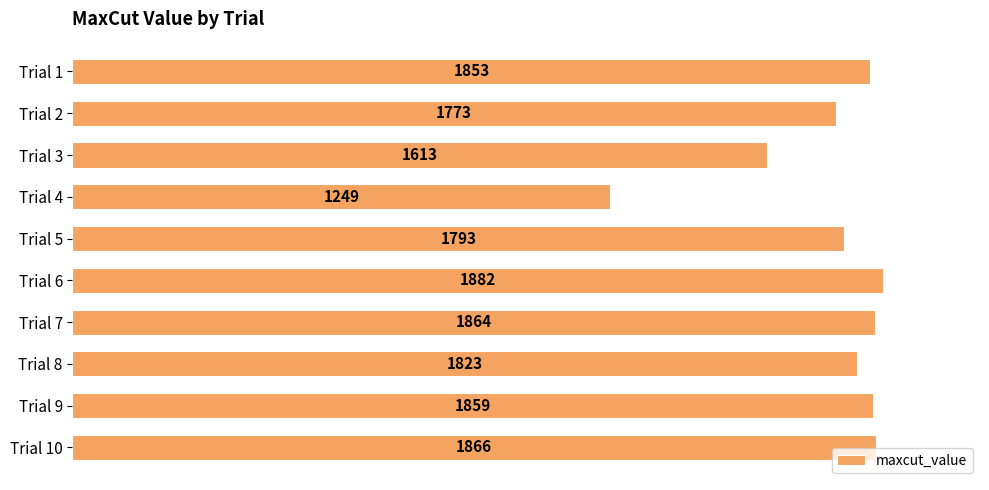

Reading top to bottom, what are all the values shown in this chart?

Trial 1=1853	Trial 2=1773	Trial 3=1613	Trial 4=1249	Trial 5=1793	Trial 6=1882	Trial 7=1864	Trial 8=1823	Trial 9=1859	Trial 10=1866